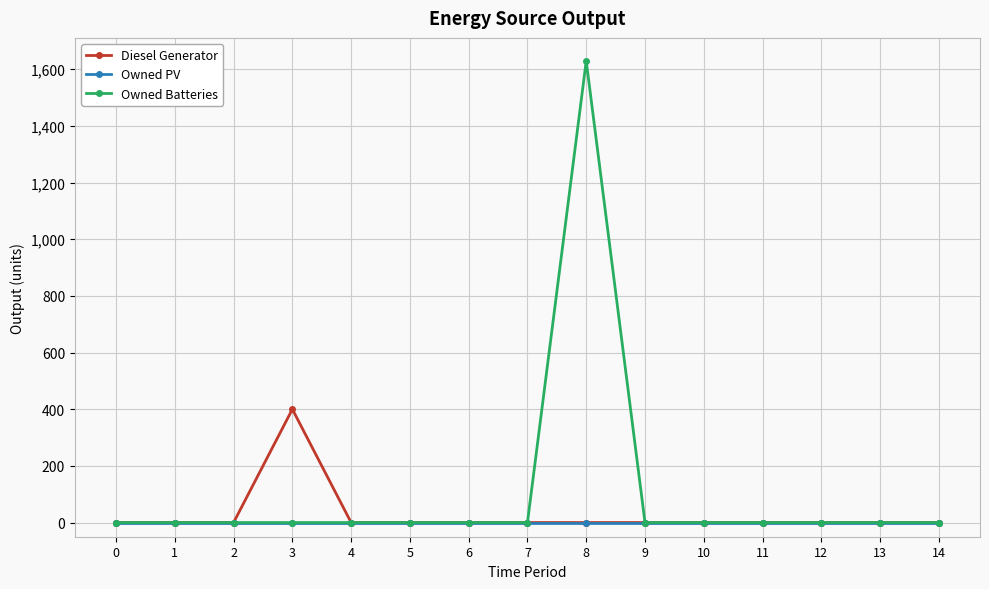

Reading right to left, what are all the values shown in this chart?

Diesel Generator: 0	0	0	0	0	0	0	0	0	0	0	400	0	0	0
Owned PV: 0	0	0	0	0	0	0	0	0	0	0	0	0	0	0
Owned Batteries: 0	0	0	0	0	0	1629	0	0	0	0	0	0	0	0